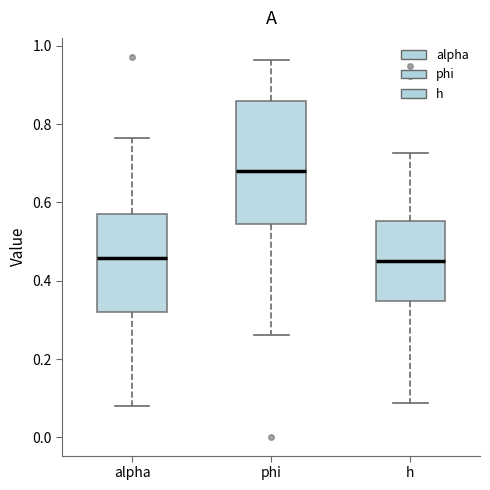

Reading left to right, transcribe this box plot: for each box, give where its median line is, the range the box spans, and where its two whiskers end, as read against the y-axis. The values are not printed on the chart, so give them approximately, as read against the axis.

alpha: median 0.46, box 0.32 to 0.58, whiskers 0.08 to 0.76
phi: median 0.68, box 0.54 to 0.86, whiskers 0.26 to 0.96
h: median 0.46, box 0.34 to 0.56, whiskers 0.08 to 0.72